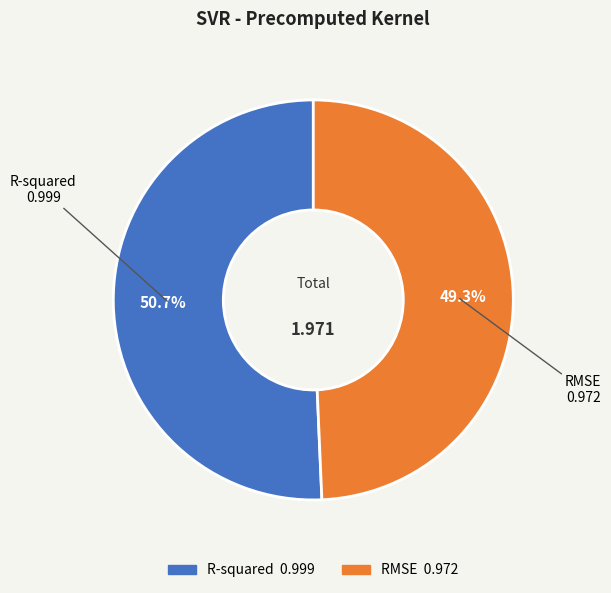

How many segments does this pie chart have?

2